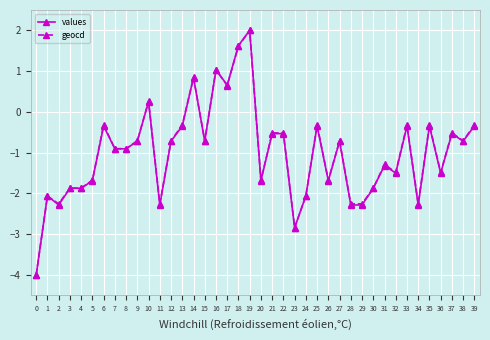

Reading left to right, what are all the values shown in this chart?

values: 0=-4.0	1=-2.1	2=-2.3	3=-1.9	4=-1.9	5=-1.7	6=-0.3	7=-0.9	8=-0.9	9=-0.7	10=0.2	11=-2.3	12=-0.7	13=-0.3	14=0.8	15=-0.7	16=1.0	17=0.7	18=1.6	19=2.0	20=-1.7	21=-0.5	22=-0.5	23=-2.8	24=-2.1	25=-0.3	26=-1.7	27=-0.7	28=-2.3	29=-2.3	30=-1.9	31=-1.3	32=-1.5	33=-0.3	34=-2.3	35=-0.3	36=-1.5	37=-0.5	38=-0.7	39=-0.3
geocd: 0=-4.0	1=-2.1	2=-2.3	3=-1.9	4=-1.9	5=-1.7	6=-0.3	7=-0.9	8=-0.9	9=-0.7	10=0.3	11=-2.3	12=-0.7	13=-0.3	14=0.8	15=-0.7	16=1.0	17=0.6	18=1.6	19=2.0	20=-1.7	21=-0.5	22=-0.5	23=-2.8	24=-2.1	25=-0.3	26=-1.7	27=-0.7	28=-2.3	29=-2.3	30=-1.9	31=-1.3	32=-1.5	33=-0.3	34=-2.3	35=-0.3	36=-1.5	37=-0.5	38=-0.7	39=-0.3